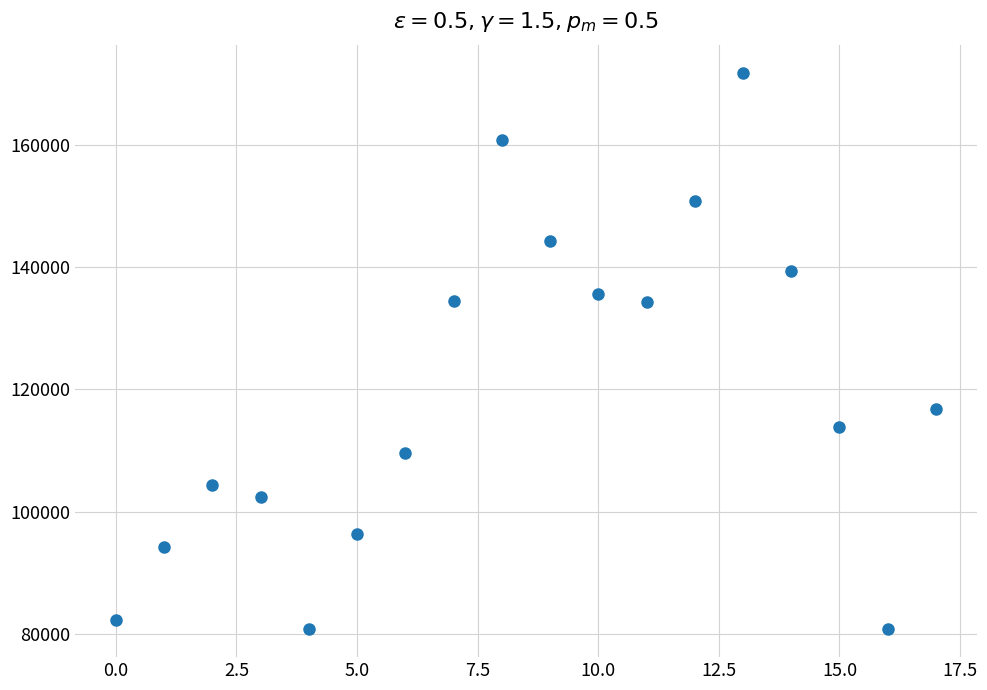

What is the range of Y values (max minus min)?

91156